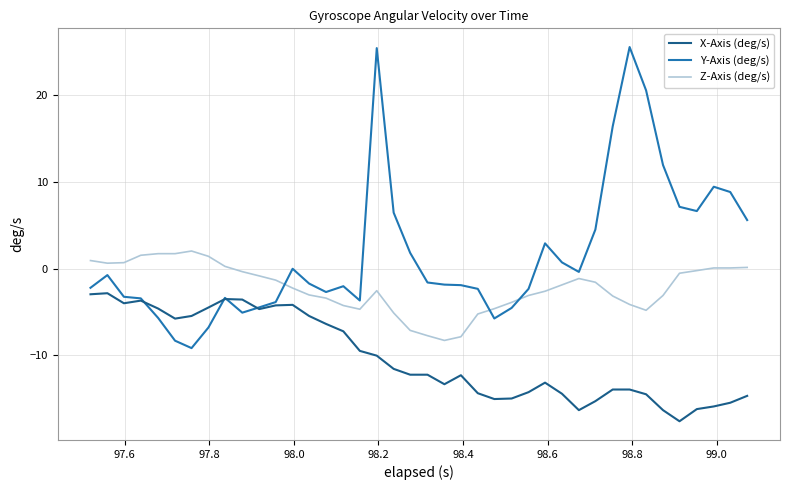

Which series has the largest range (max minus min)?

Y-Axis (deg/s)